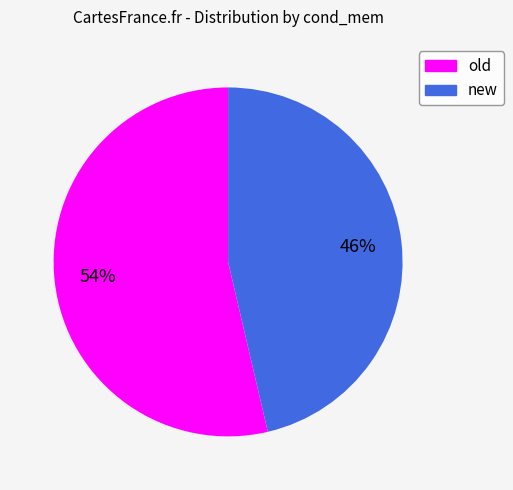

Count the number of slices in the pie.

2